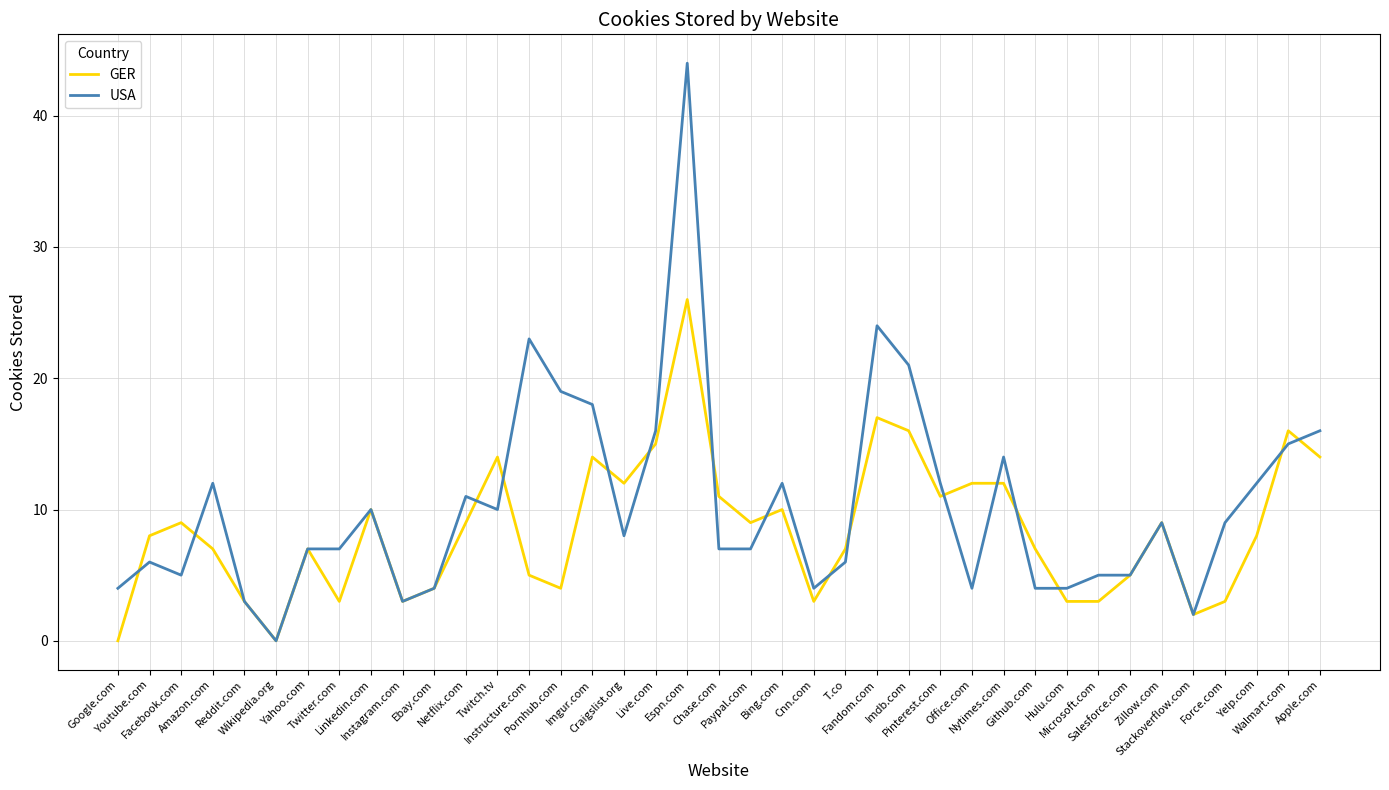

How many lines are shown in the chart?

2